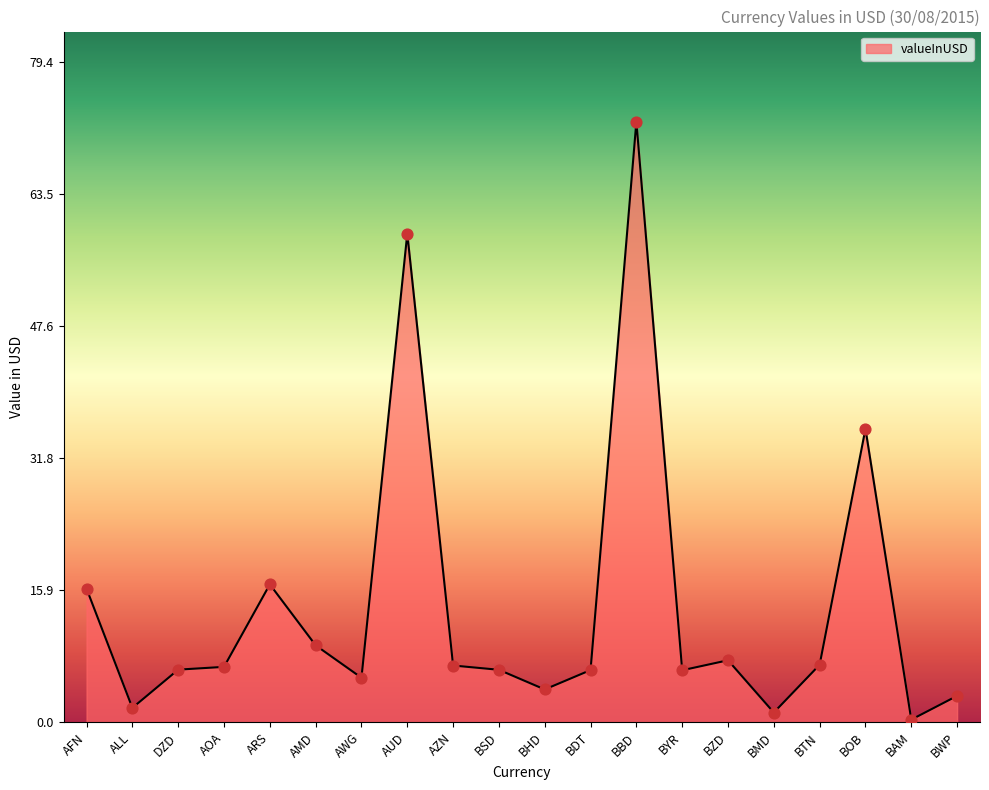

What is the change in value from DZD to BMD?

-5.2